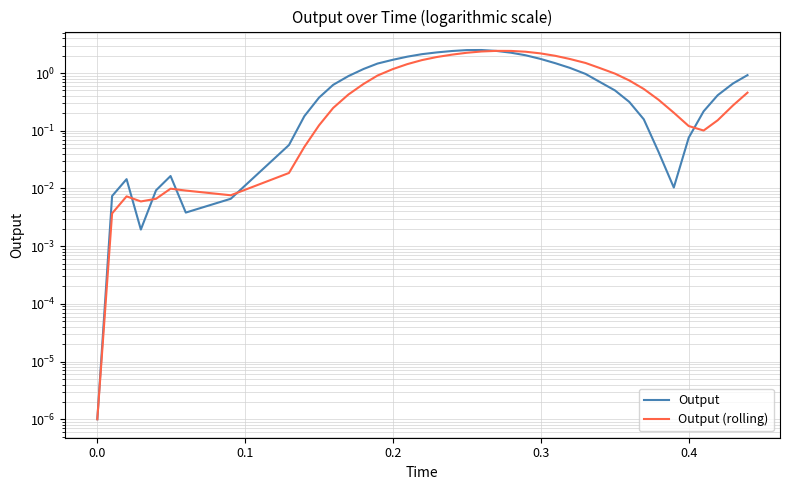

List the series in order of their peak value, highest first.

Output, Output (rolling)